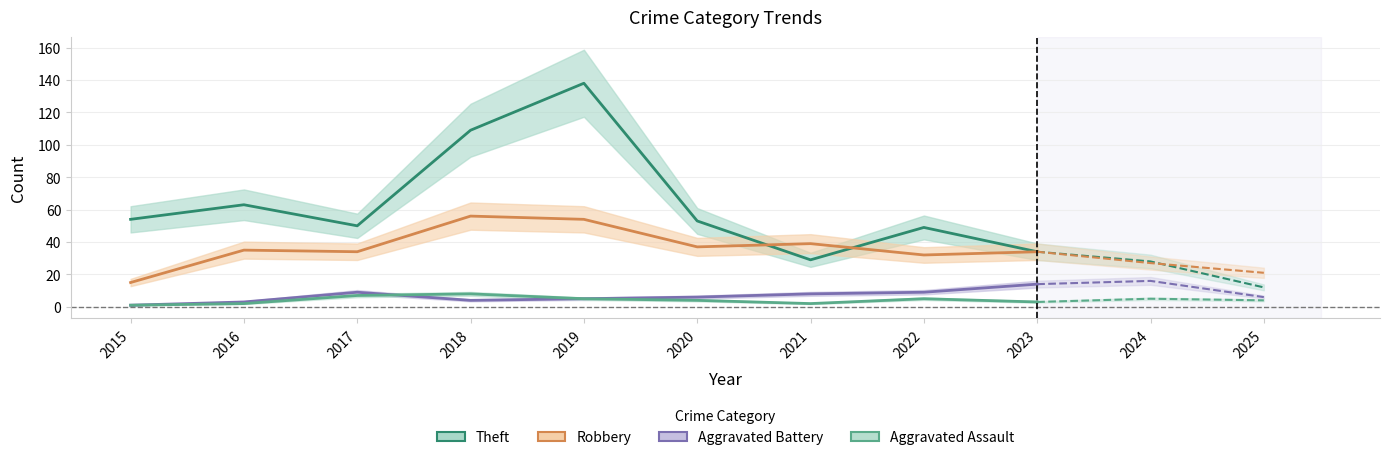

The Aggravated Assault series shows 13 at 2018. True or false?

False